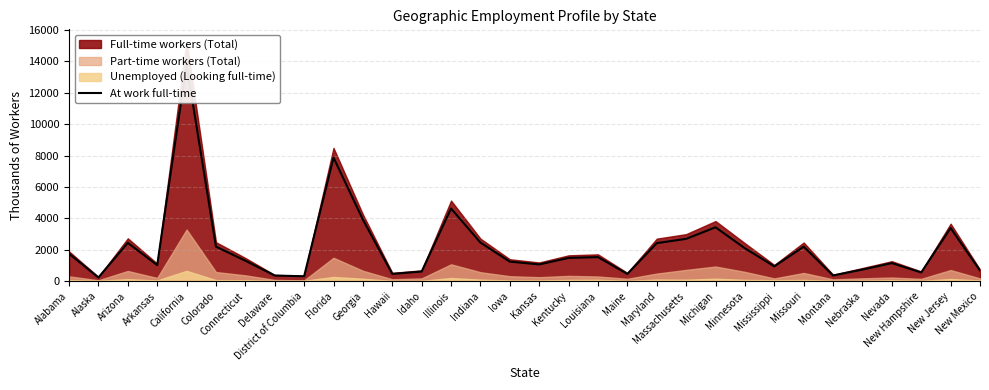

True or false: the data shows 669 at New Mexico.

True